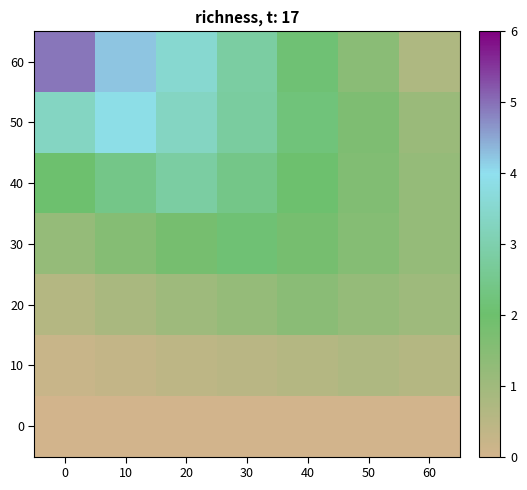

What is the difference between the highest and lowest values at 40?

0.3